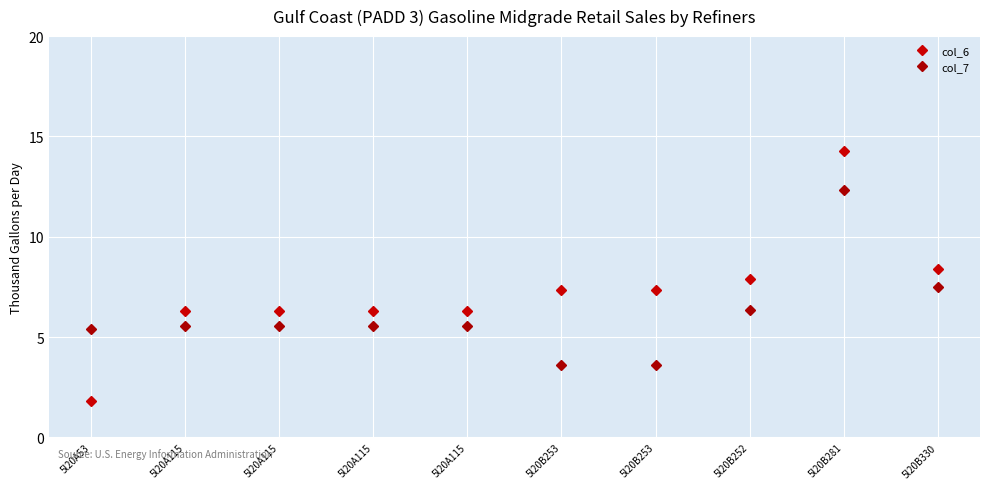

Rank the series by their average value, from lowest to highest.

col_7, col_6